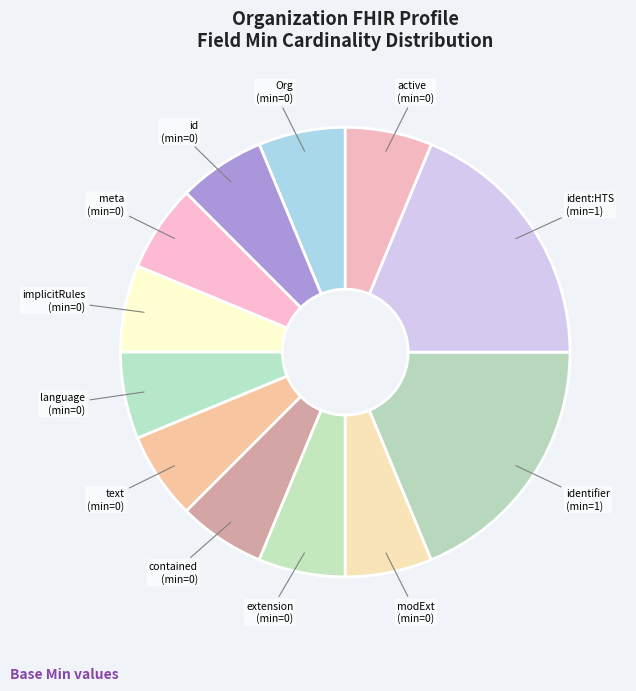

Is there a majority slice in this chart?

No